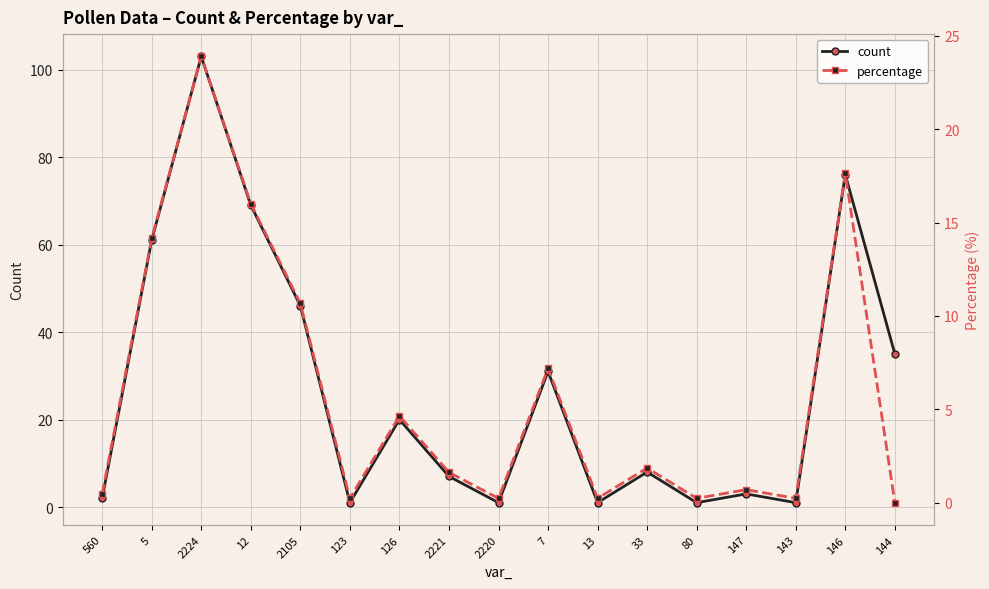

At which category does count reach its first local peak?

2224